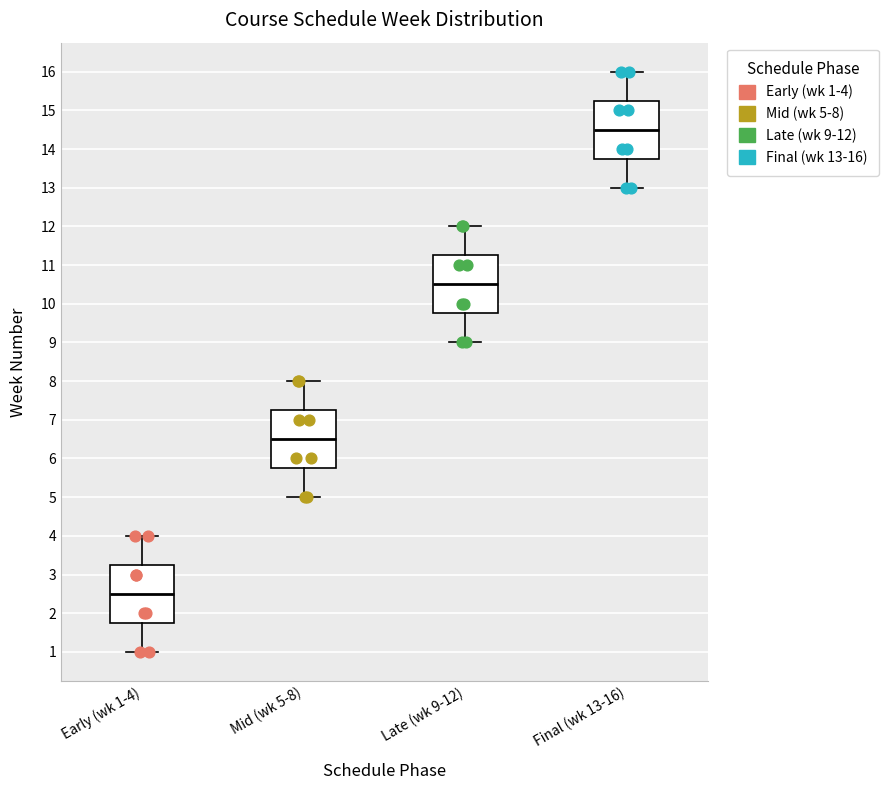

Reading left to right, transcribe this box plot: for each box, give where its median line is, the range the box spans, and where its two whiskers end, as read against the y-axis. The values are not printed on the chart, so give them approximately, as read against the axis.

Early (wk 1-4): median 2.5, box 1.8 to 3.3, whiskers 1.0 to 4.0
Mid (wk 5-8): median 6.5, box 5.8 to 7.3, whiskers 5.0 to 8.0
Late (wk 9-12): median 10.5, box 9.8 to 11.3, whiskers 9.0 to 12.0
Final (wk 13-16): median 14.5, box 13.8 to 15.3, whiskers 13.0 to 16.0